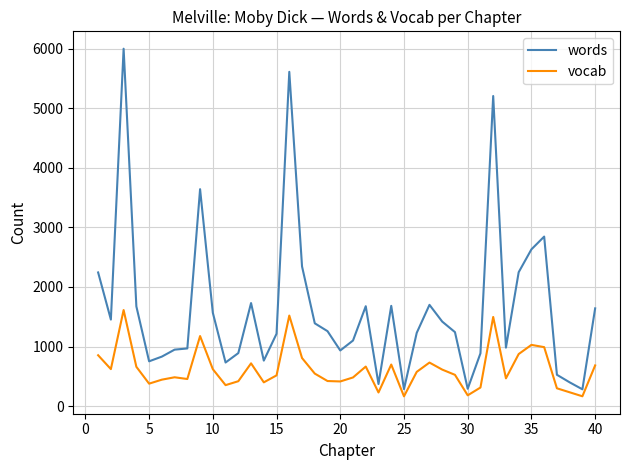

Which series has the largest range (max minus min)?

words